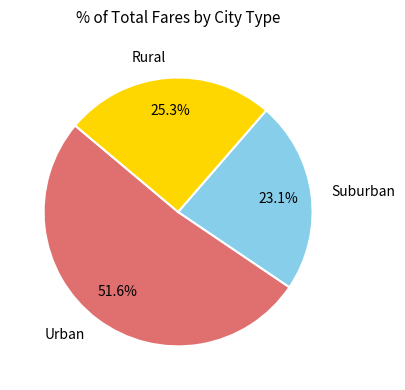

Combined, do Suburban and Urban account for over 50%?

Yes